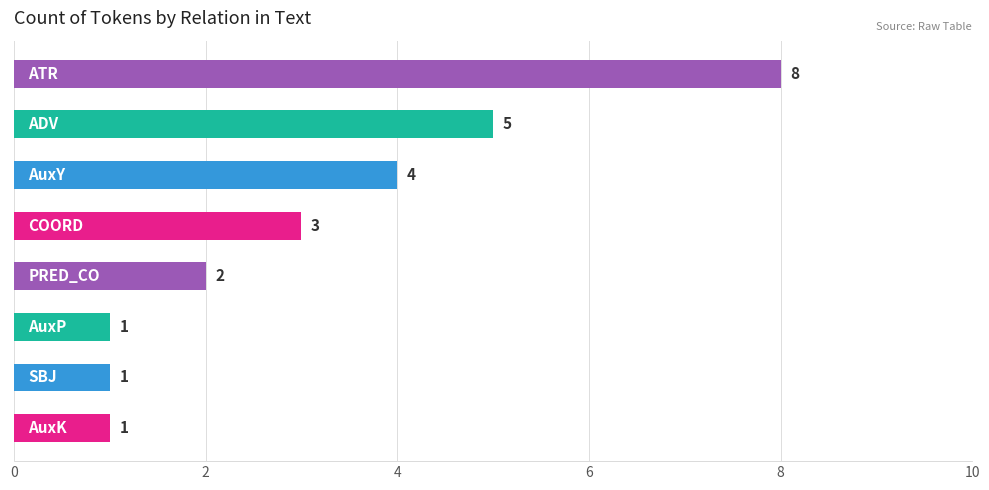

What is the difference between the maximum and minimum values?

7